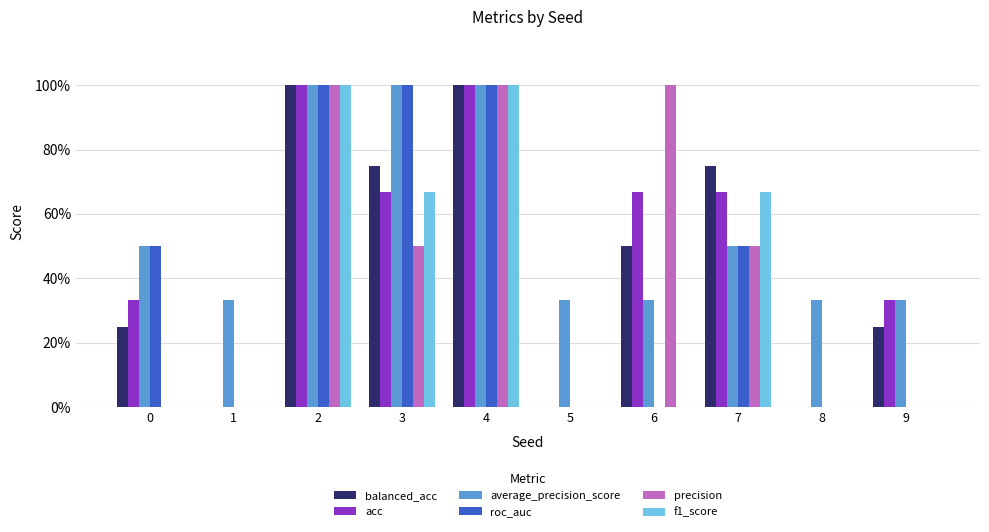

What are all the series names shown in the legend?

balanced_acc, acc, average_precision_score, roc_auc, precision, f1_score